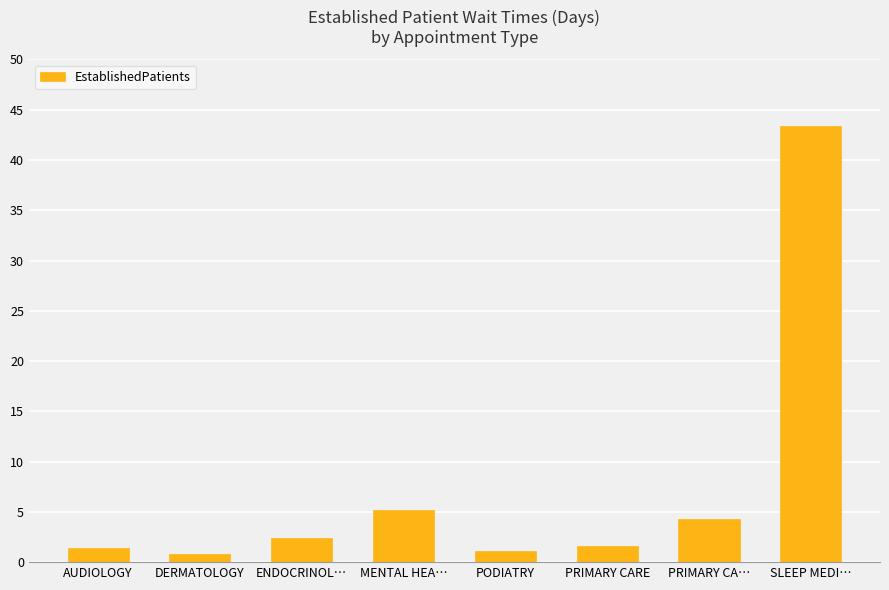

What is the change in value from AUDIOLOGY to PODIATRY?

-0.3